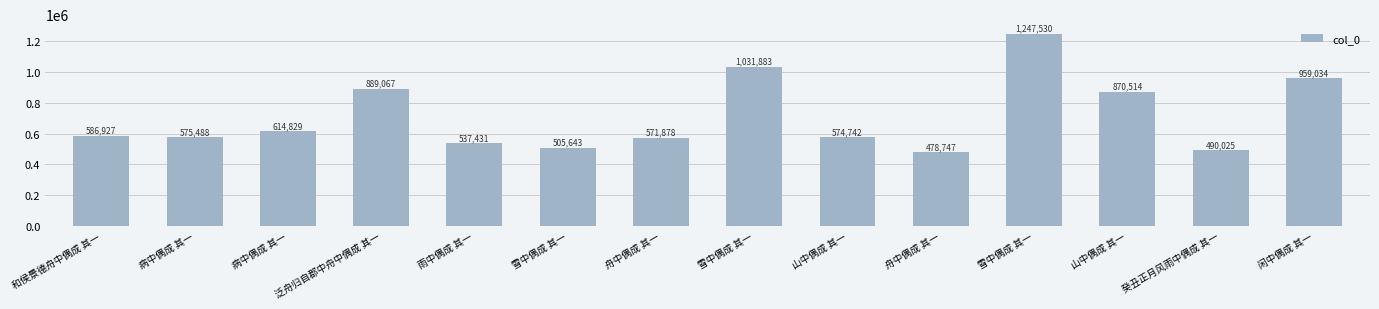

How many bars are there in total?

14